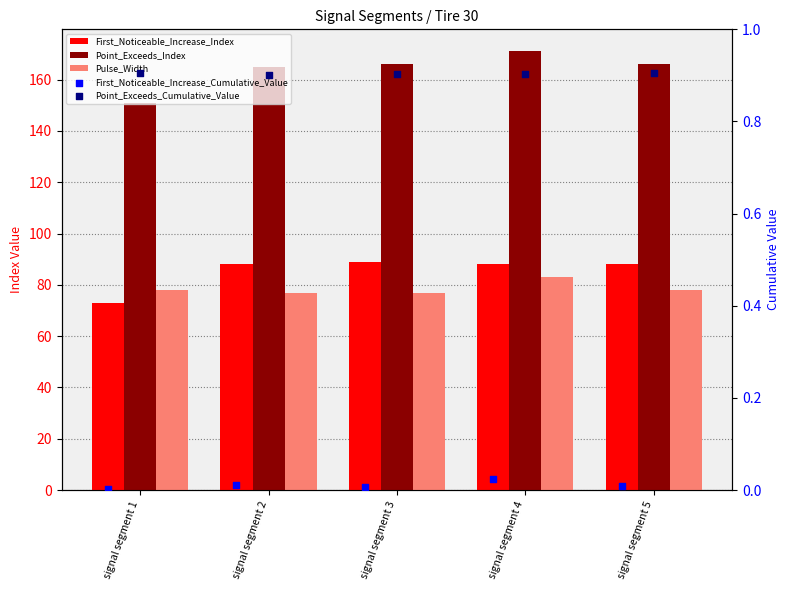

Is the value of First_Noticeable_Increase_Index at signal segment 1 greater than the value of First_Noticeable_Increase_Cumulative_Value at signal segment 3?

Yes